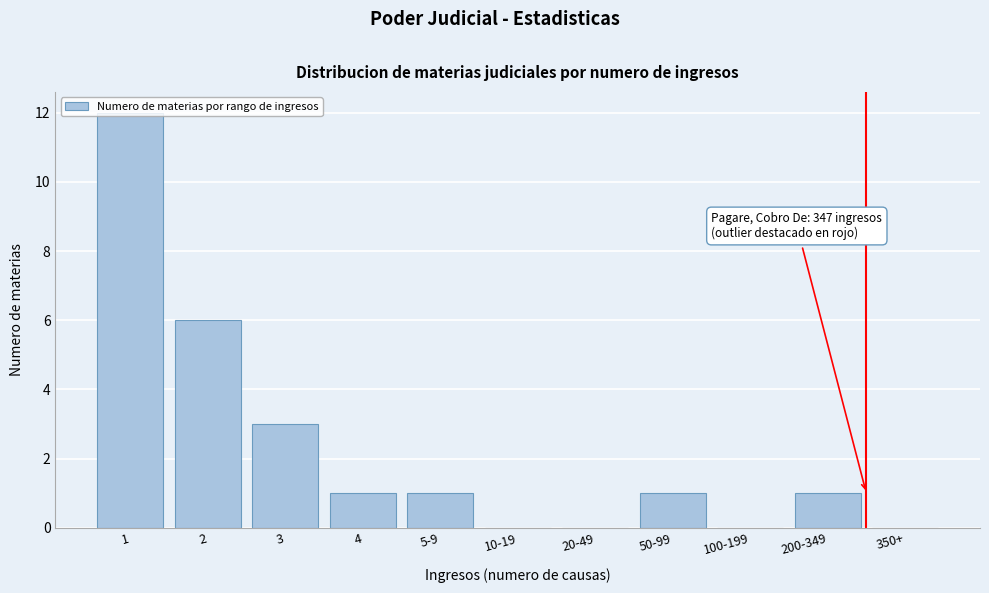

Is it true that the value at 100-199 is -4?

False